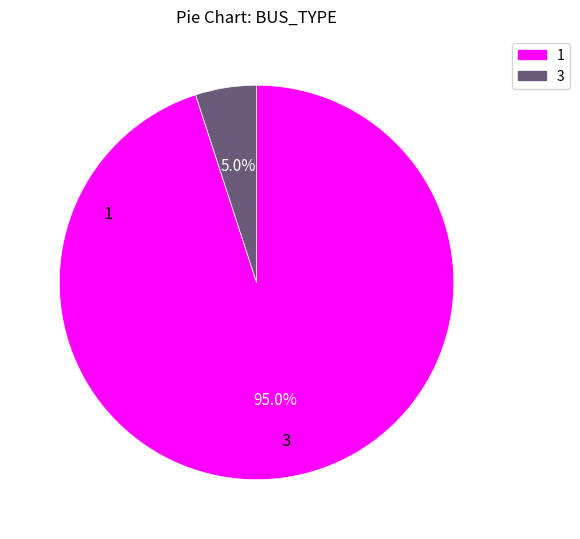

What percentage is the 3 slice, to the nearest percent?

5%